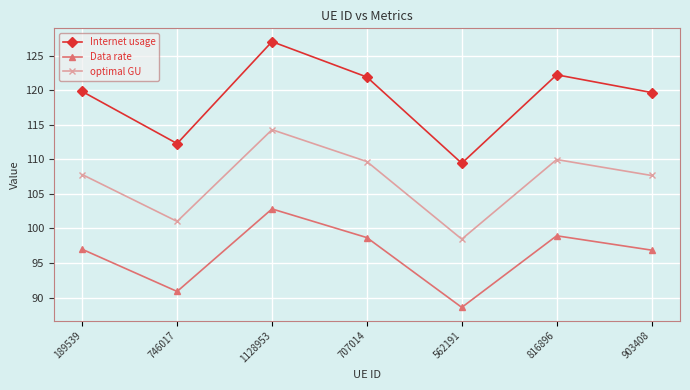

Where does the Data rate series first go above 96?

189539